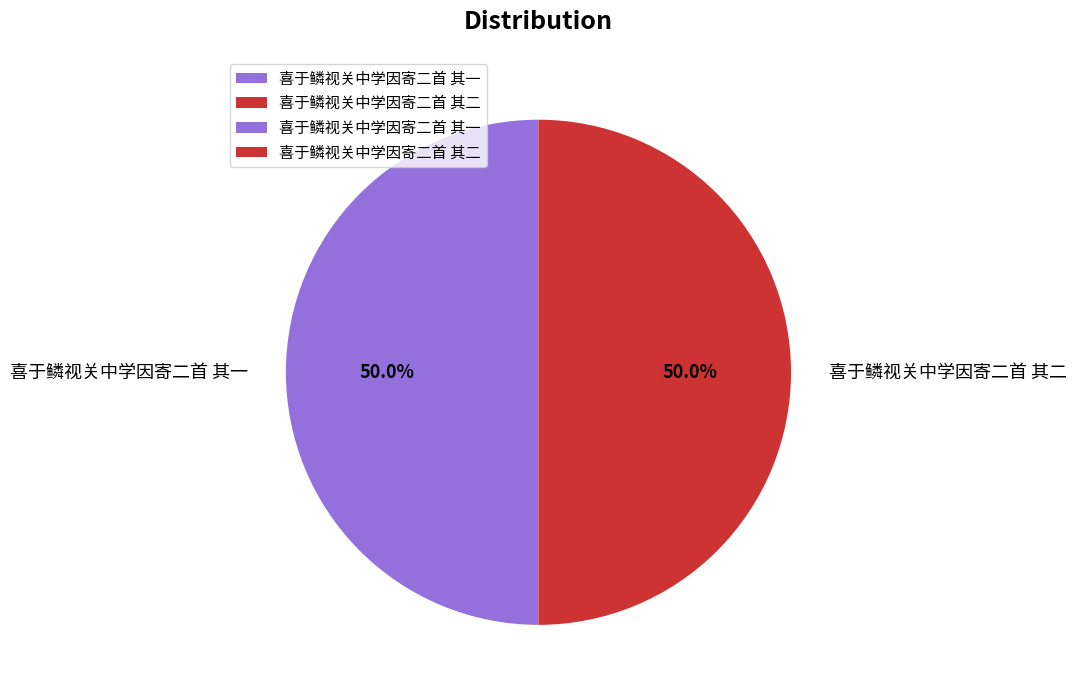

What is the ratio of the value at 喜于鳞视关中学因寄二首 其二 to the value at 喜于鳞视关中学因寄二首 其一?

1.0